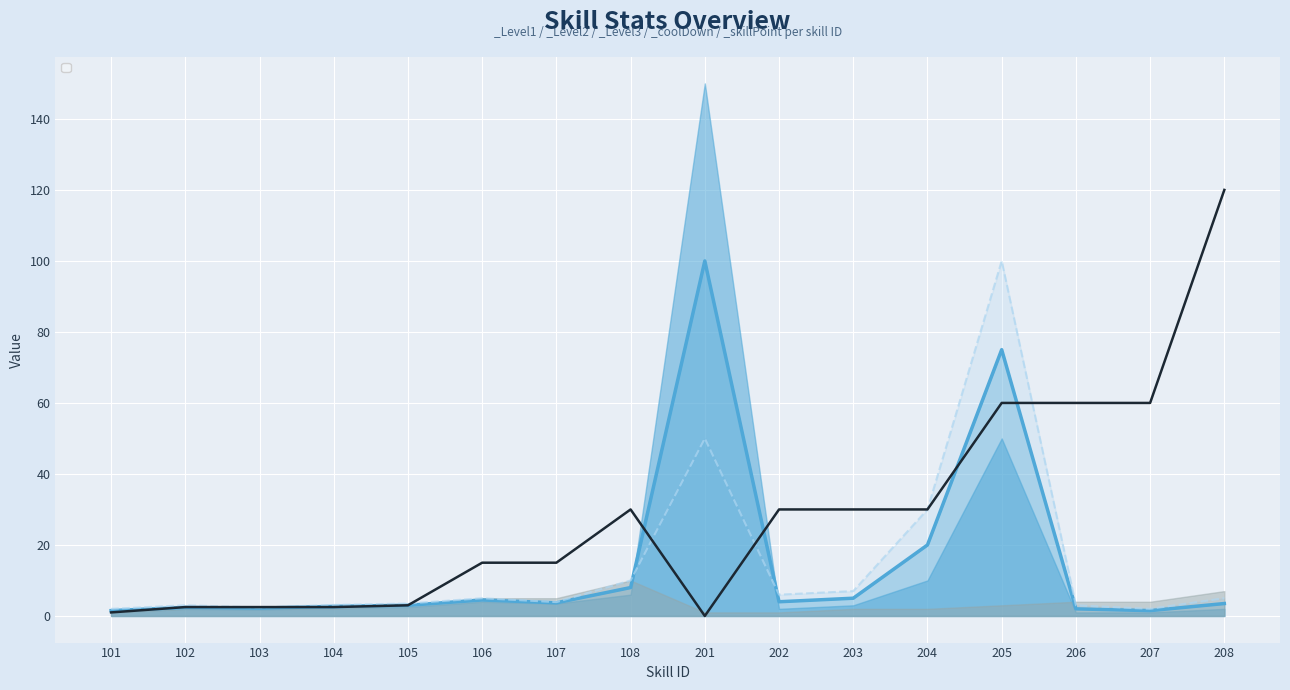

What is the value of the _Level3 point at the 11th from the left?

7.0